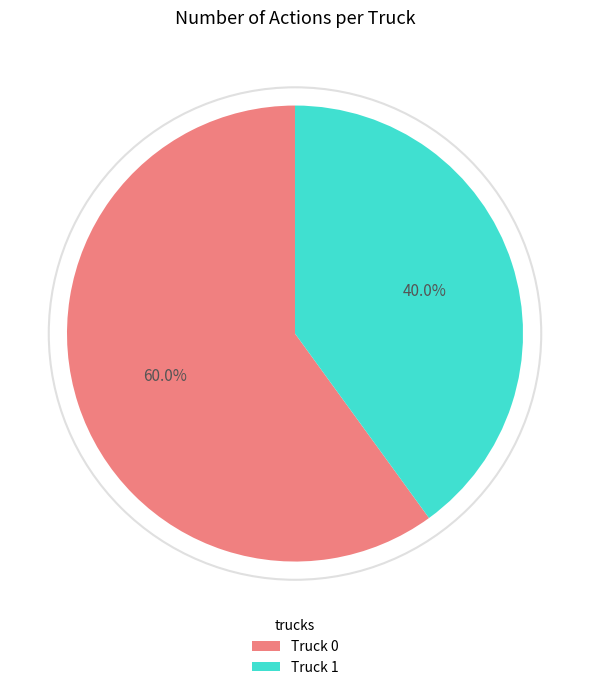

What percentage is the Truck 0 slice, to the nearest percent?

60%